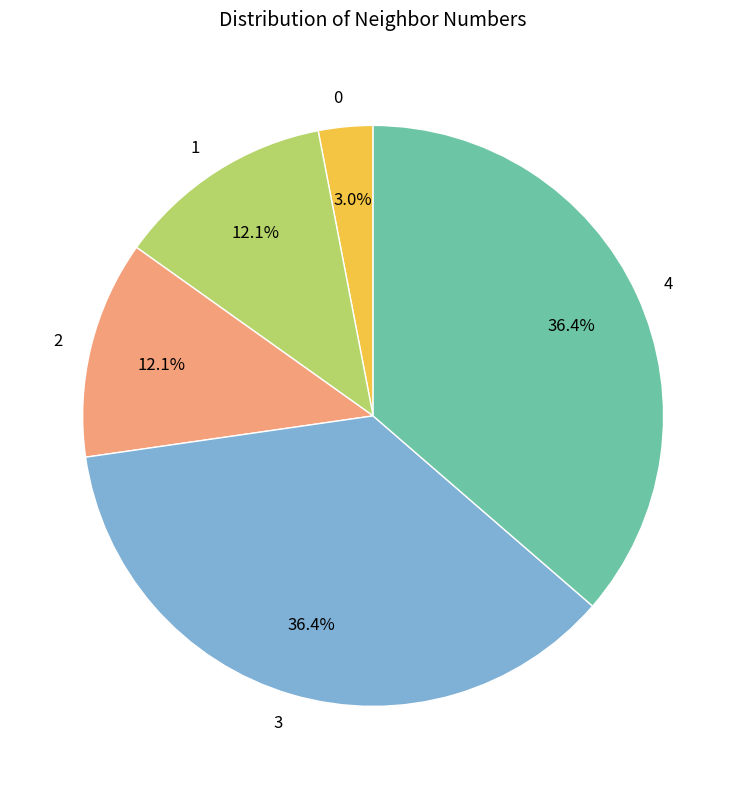

Is there any slice that represents more than half of the pie?

No